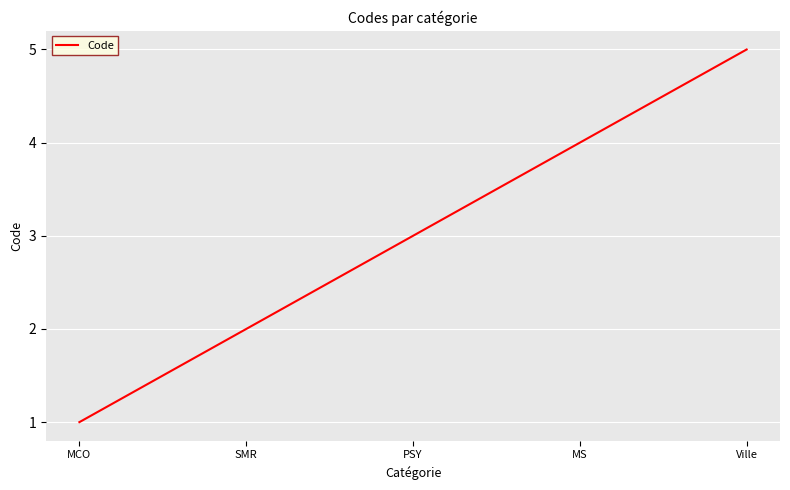

Reading left to right, what are all the values shown in this chart?

MCO=1	SMR=2	PSY=3	MS=4	Ville=5